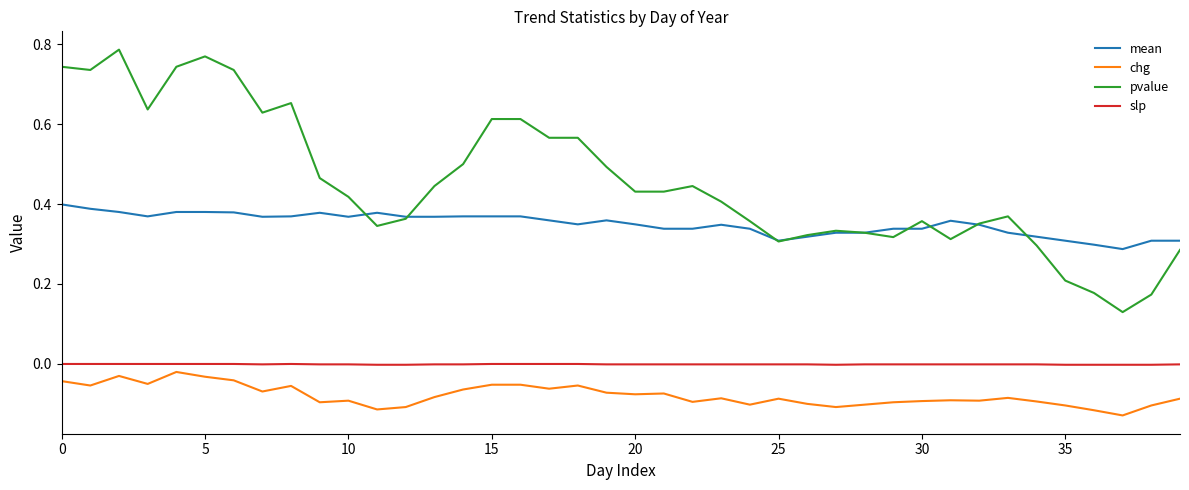

Which series has the largest range (max minus min)?

pvalue